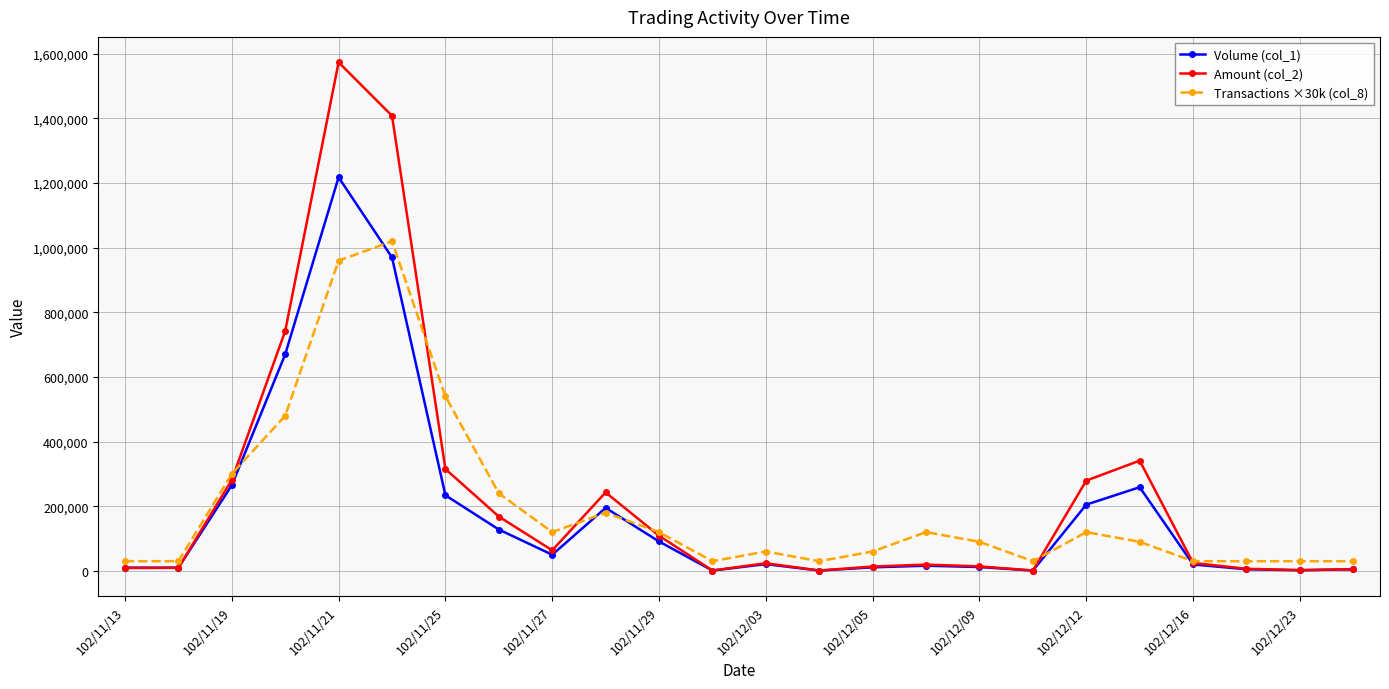

At how many categories does at least one series exceed 579748?

3